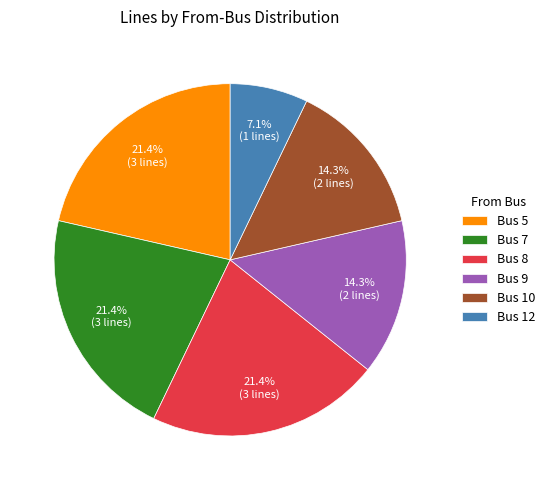

What is the smallest slice in the pie chart?

Bus 12